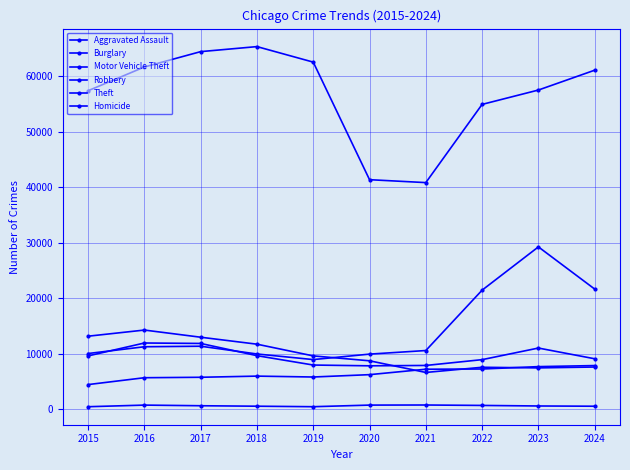

In Robbery, how many points are lower than both neighbors (excluding endpoints)?

1